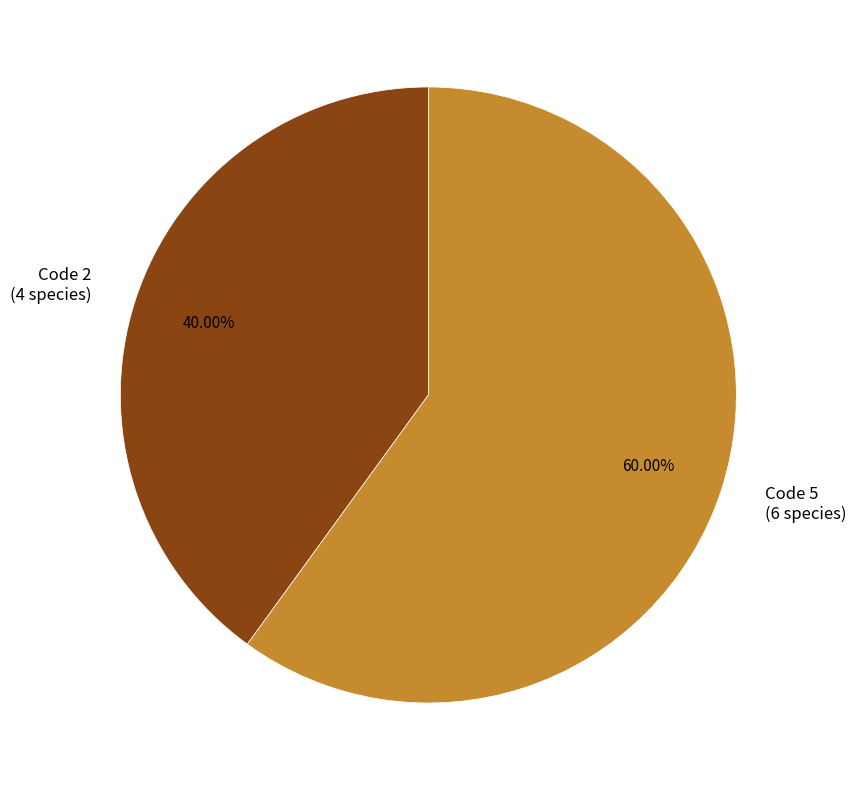

Rank the categories by value from highest to lowest.

Code 5 (6 species), Code 2 (4 species)